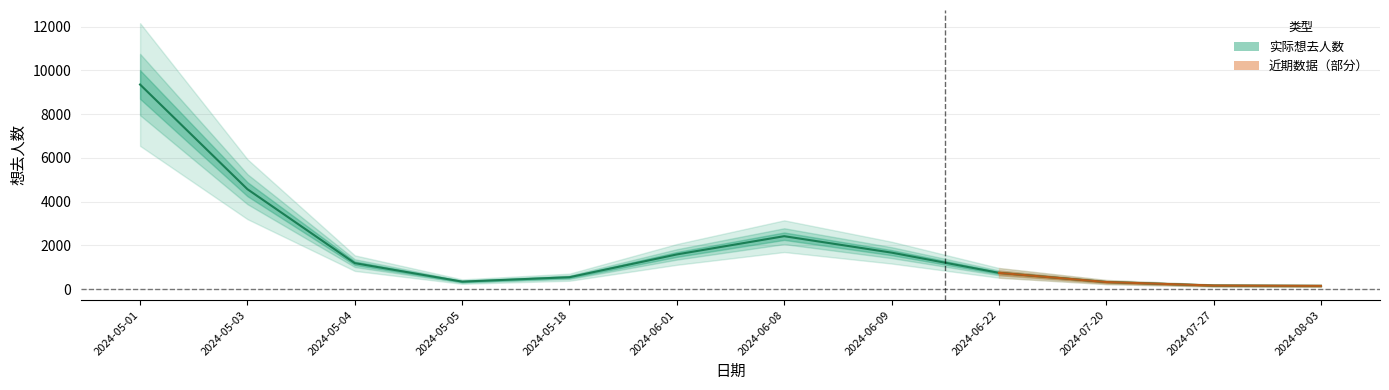

List the labels in order of value, largest first.

2024-05-01, 2024-05-03, 2024-06-08, 2024-06-09, 2024-06-01, 2024-05-04, 2024-06-22, 2024-05-18, 2024-05-05, 2024-07-20, 2024-07-27, 2024-08-03